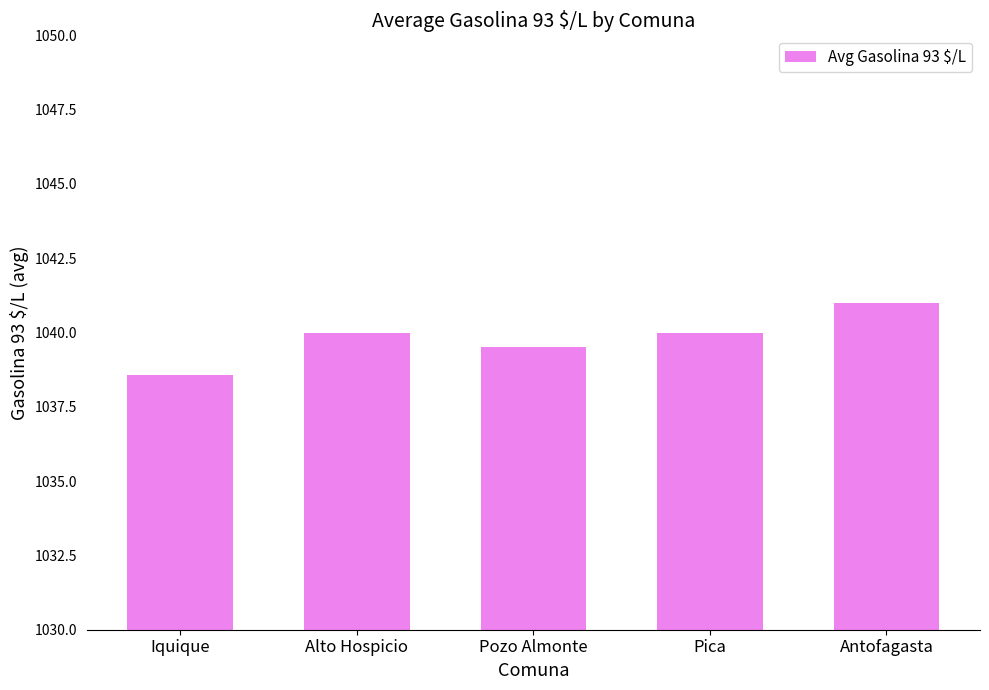

Read the value at Alto Hospicio.

1040.0